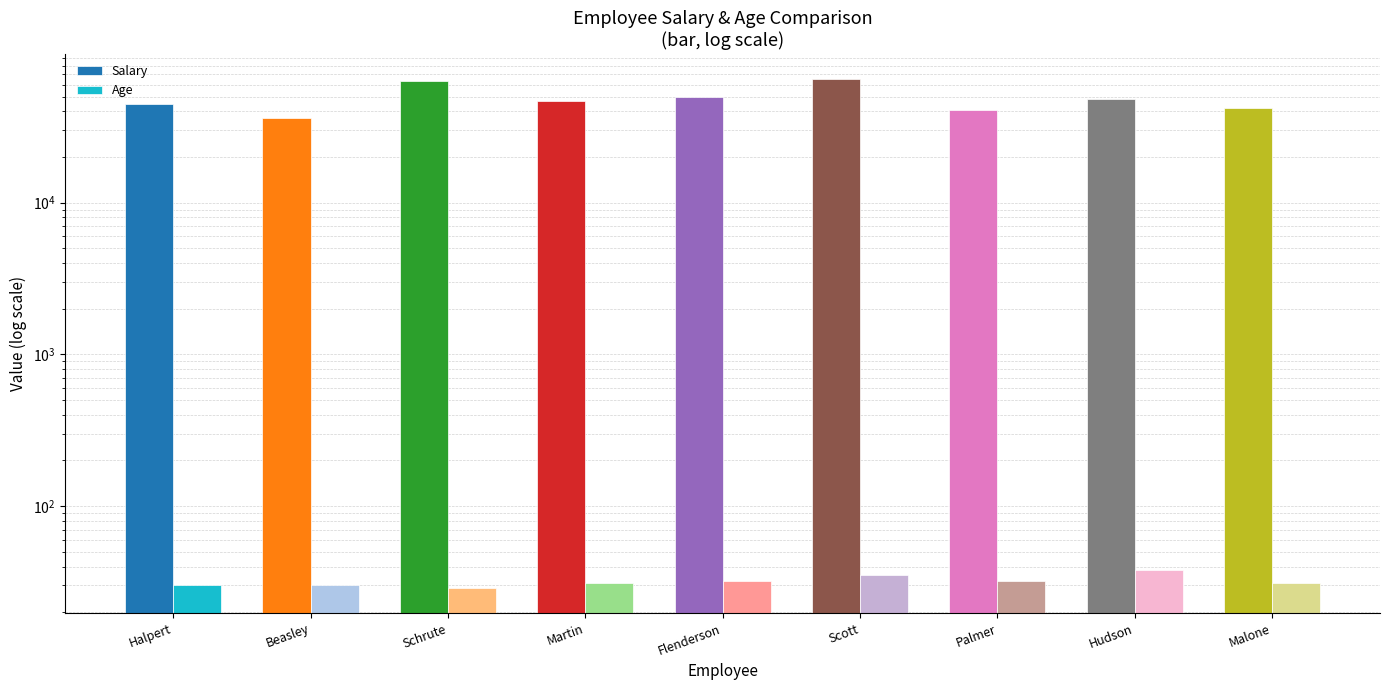

How many categories are shown in the chart?

9